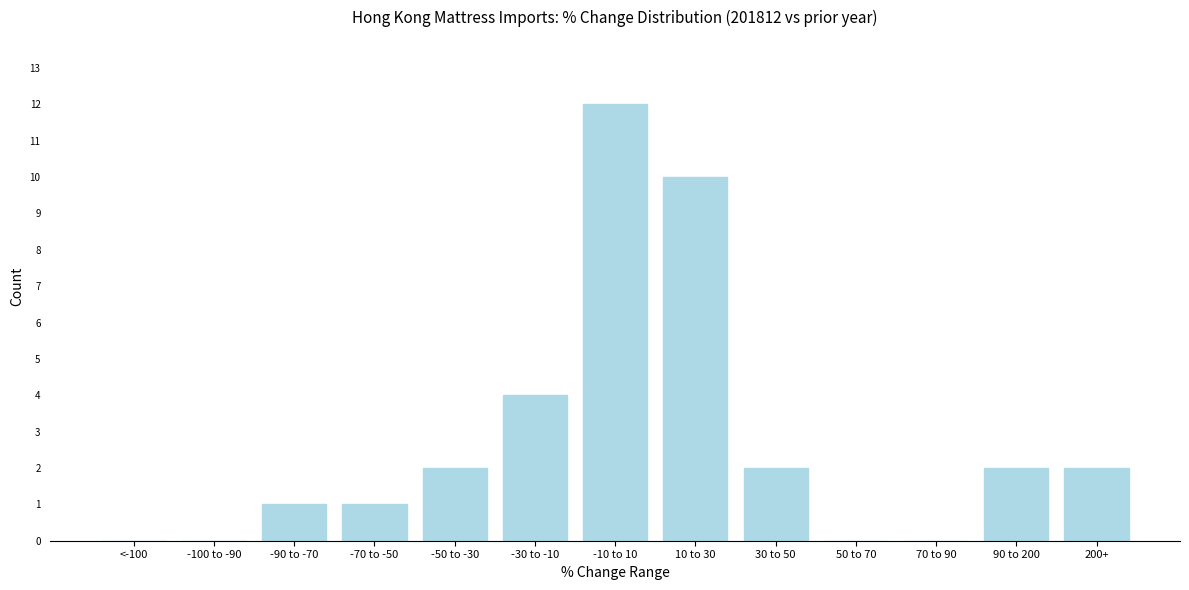

Reading left to right, transcribe all the data shown in this chart.

<-100=0	-100 to -90=0	-90 to -70=1	-70 to -50=1	-50 to -30=2	-30 to -10=4	-10 to 10=12	10 to 30=10	30 to 50=2	50 to 70=0	70 to 90=0	90 to 200=2	200+=2